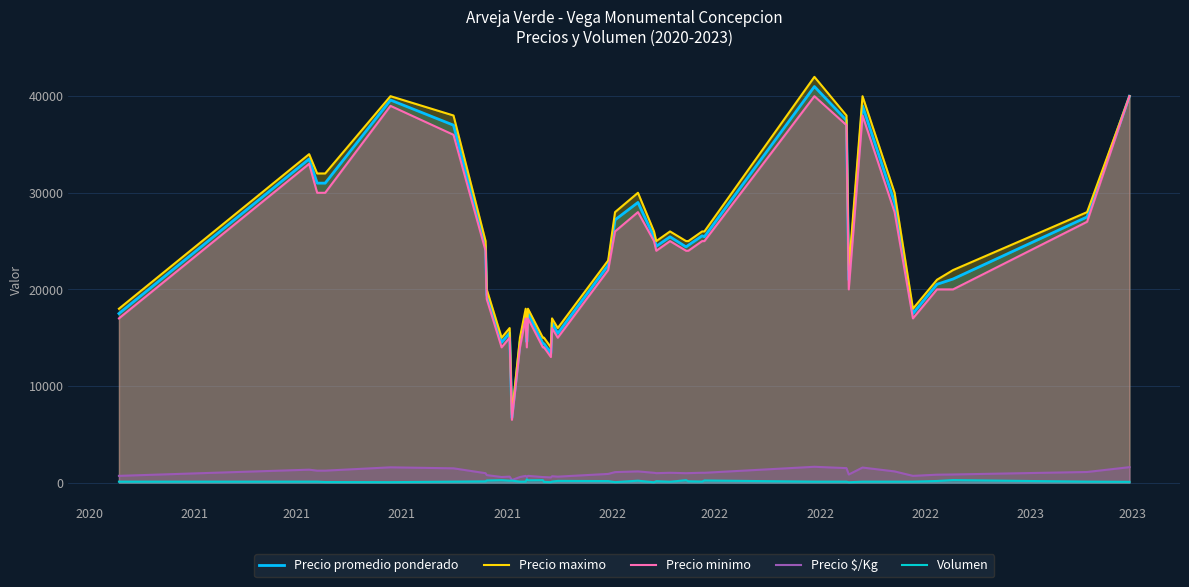

What is the lowest value of the Precio promedio ponderado series?

6714